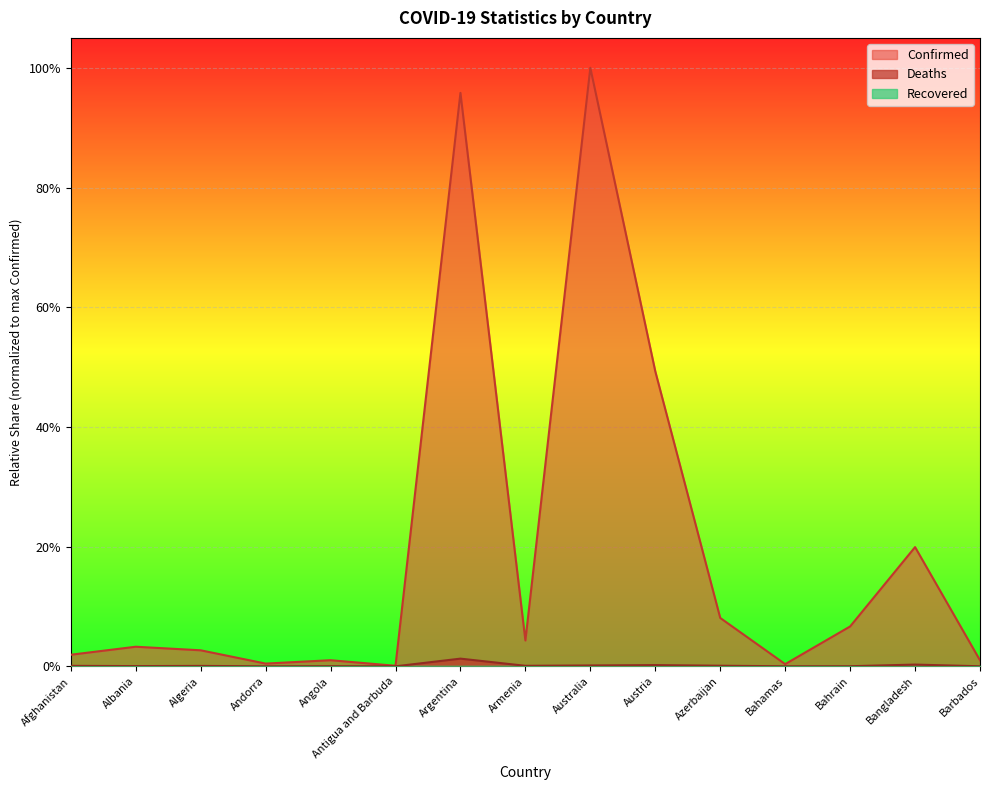

True or false: Deaths and Confirmed intersect in this chart.

False